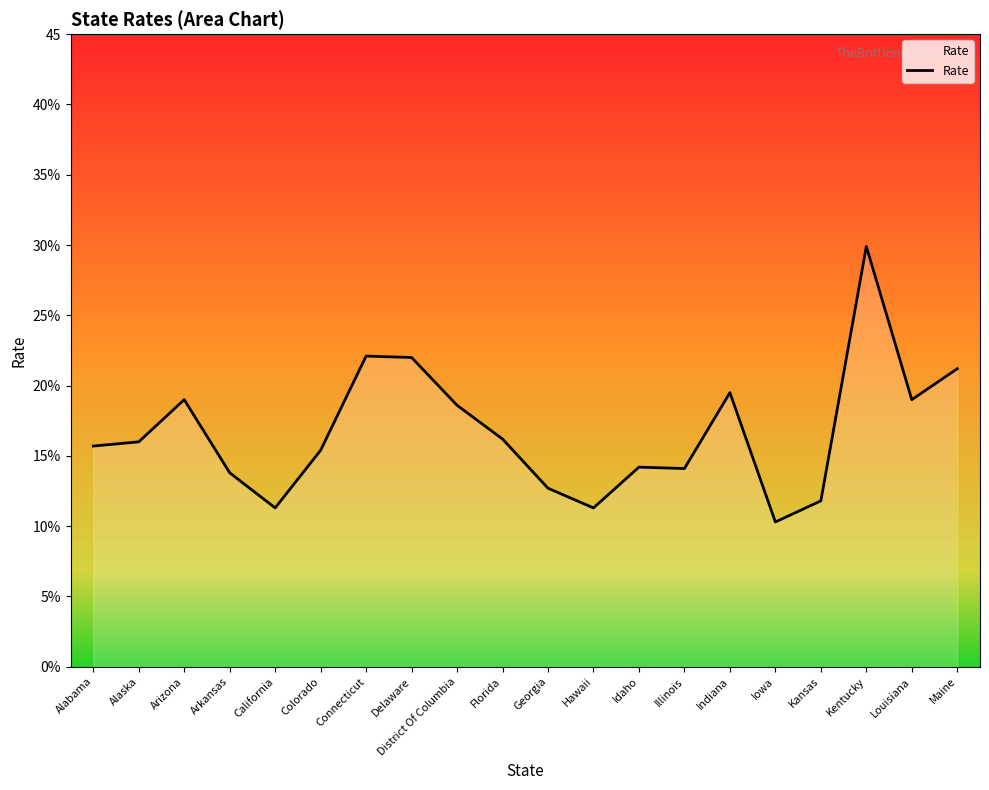

Which category has the lowest value across all series?

Iowa